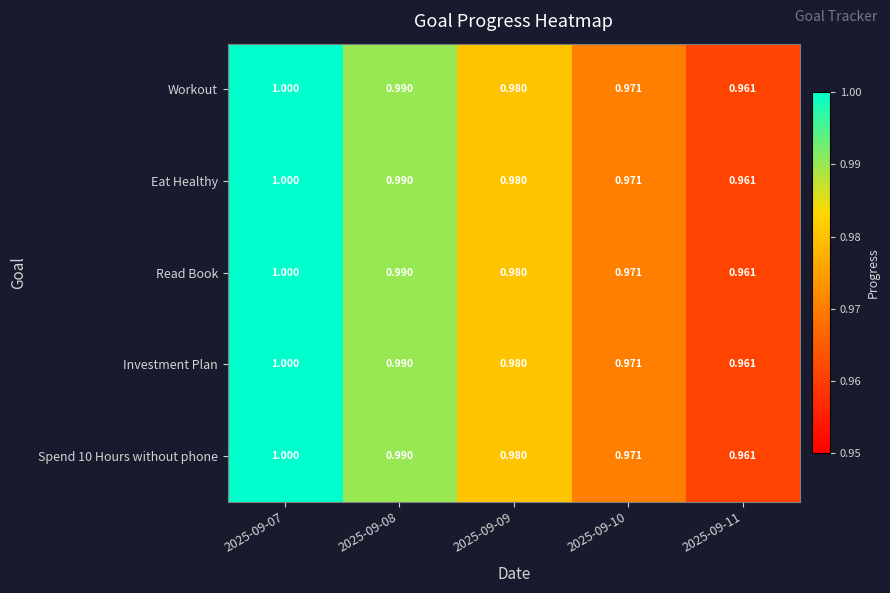

Is the value of Eat Healthy at 2025-09-07 greater than the value of Workout at 2025-09-09?

Yes